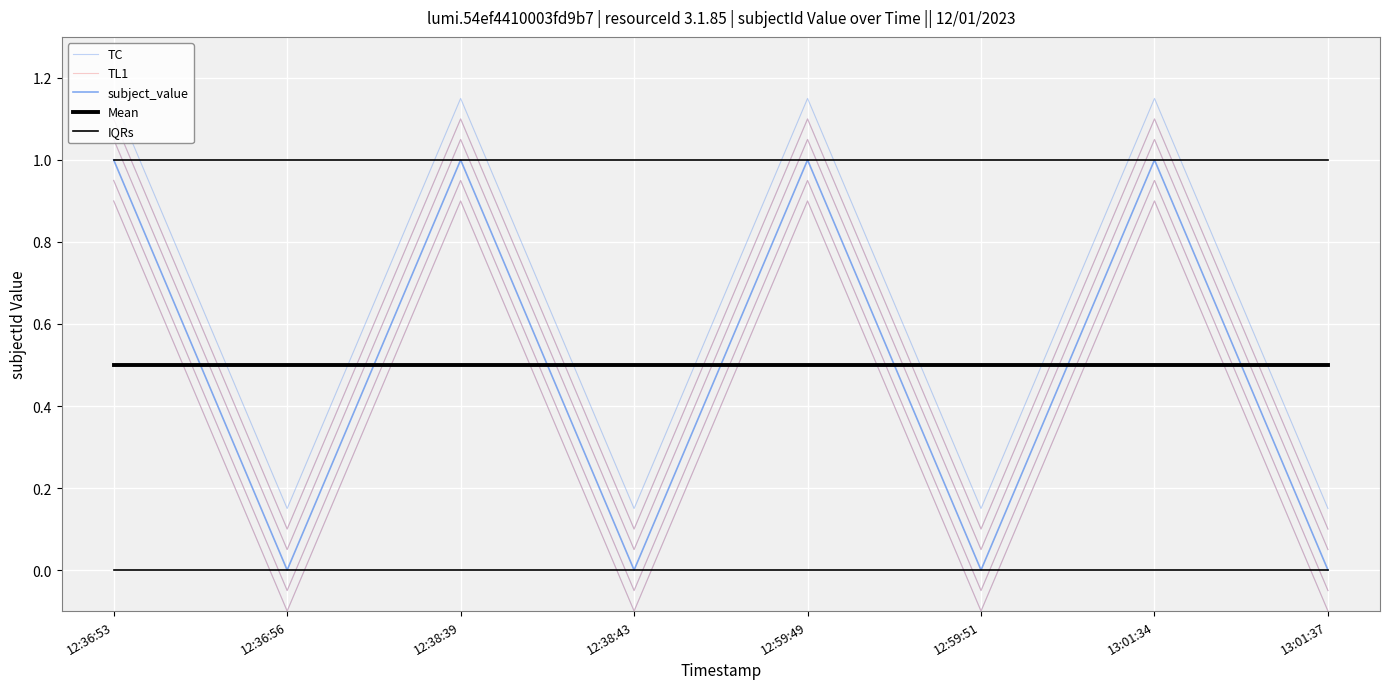

Is the value of TC at 12:36:56 greater than the value of TL1 at 13:01:34?

No